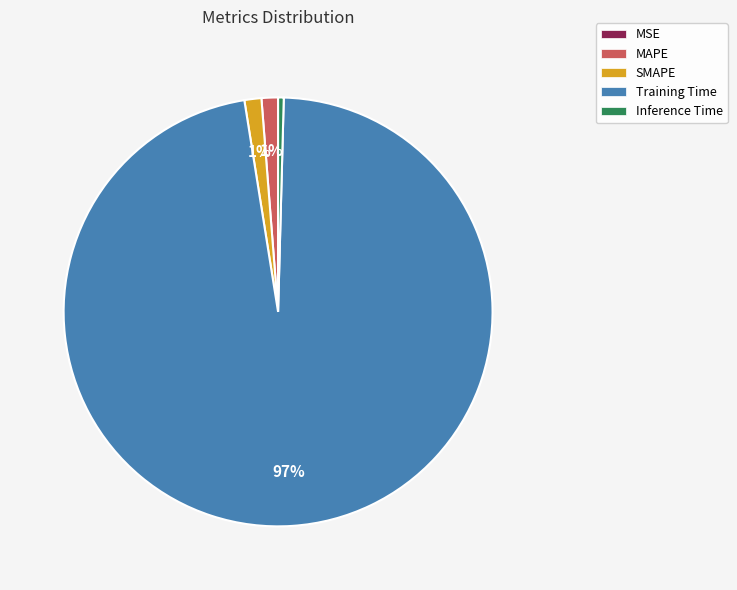

Does MAPE account for over 50% of the chart?

No